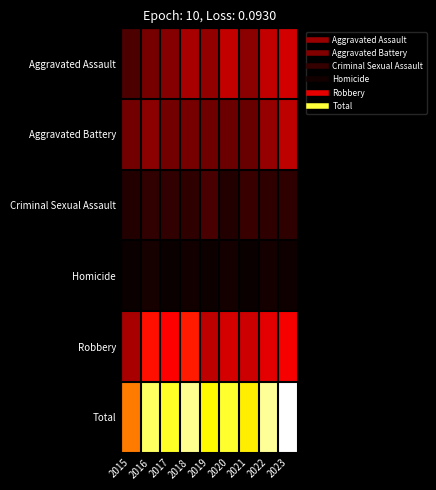

Rank the series at 2022 from lowest to highest value.

Homicide, Criminal Sexual Assault, Aggravated Battery, Aggravated Assault, Robbery, Total